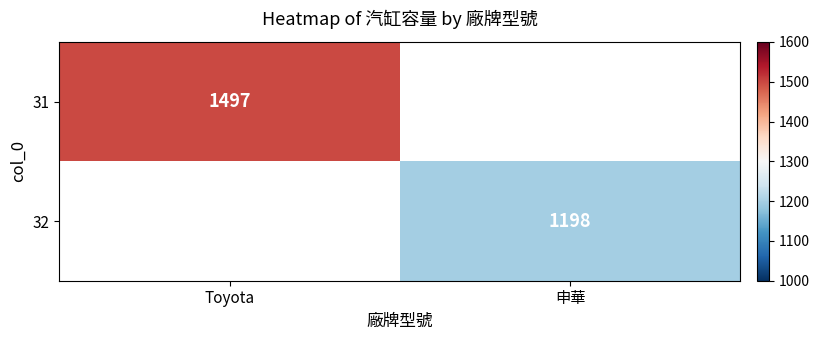

True or false: 32 has a value of 1898.7 at 申華.

False